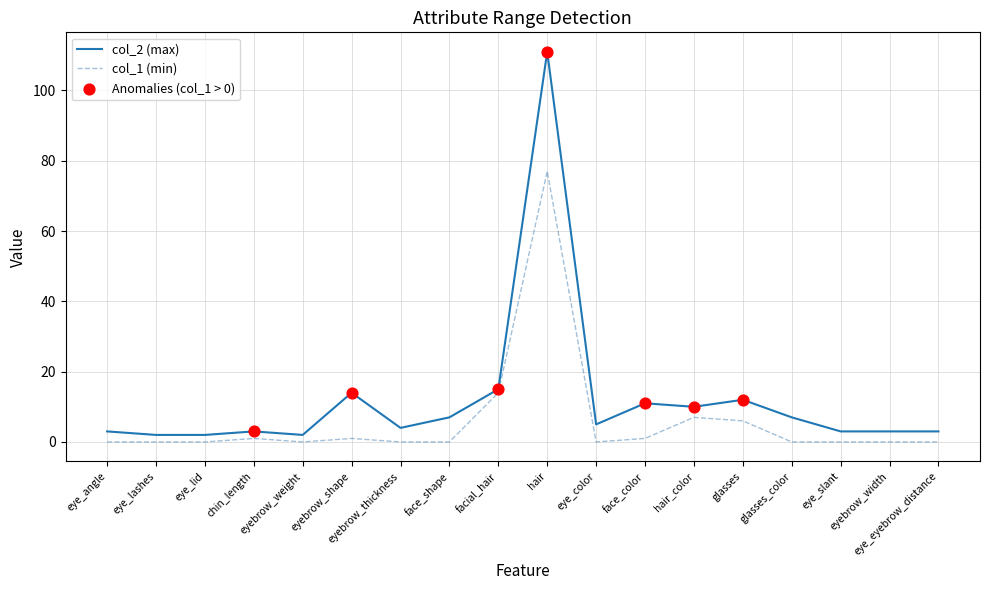

Rank the series by their maximum value, from highest to lowest.

col_2 (max), col_1 (min)